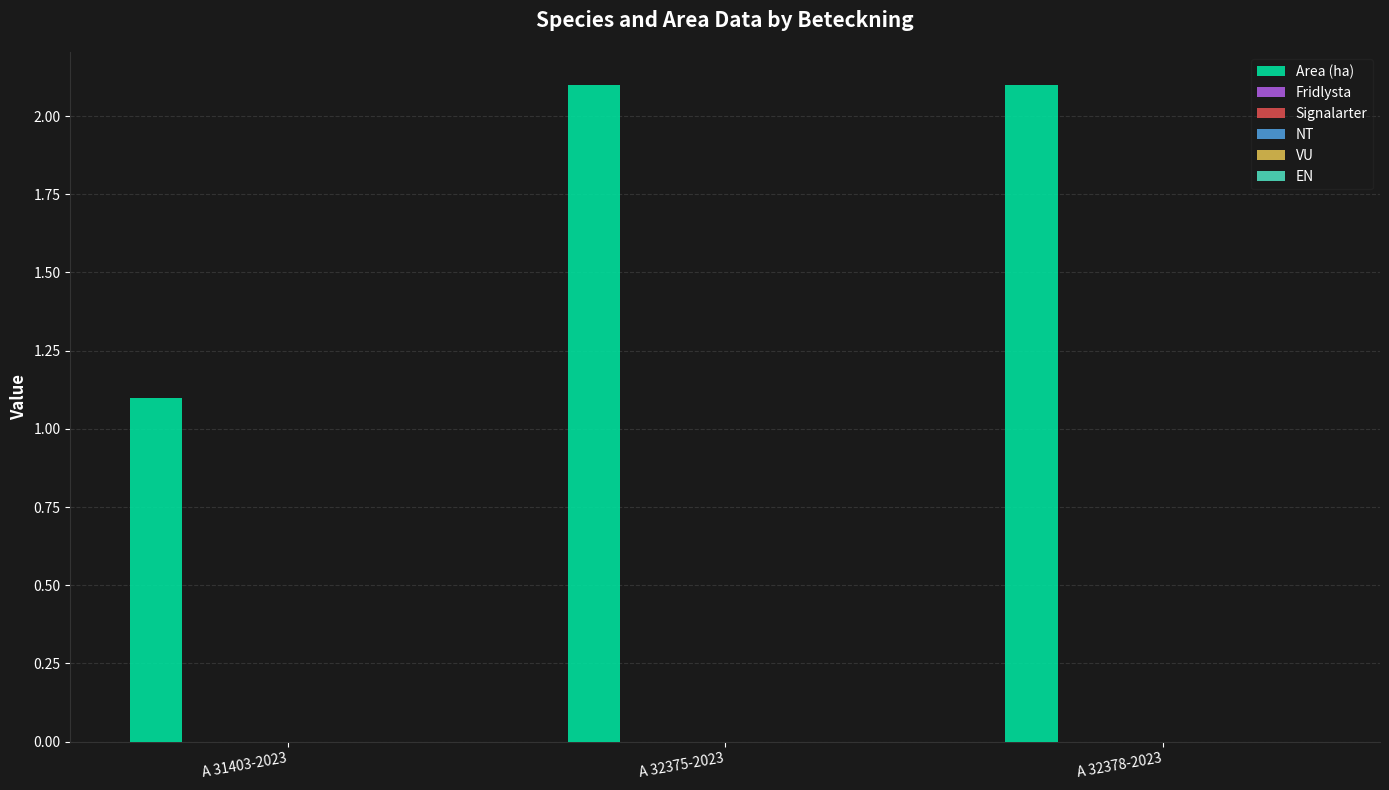

What is the value of the 3rd bar from the left?

2.1